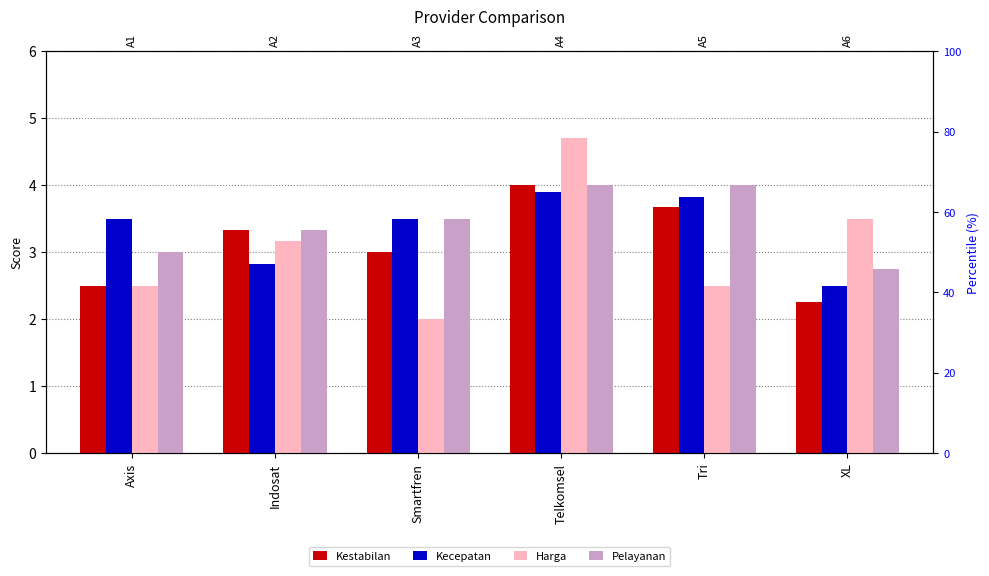

Is the value of Kecepatan at Smartfren greater than the value of Harga at Telkomsel?

No